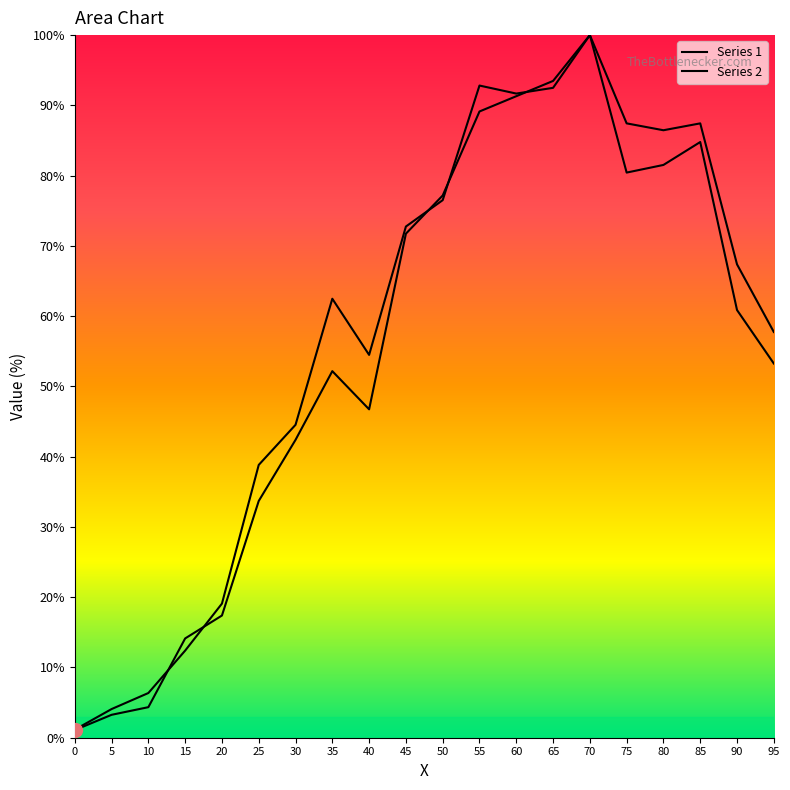

At how many categories does at least one series exceed 27?

15